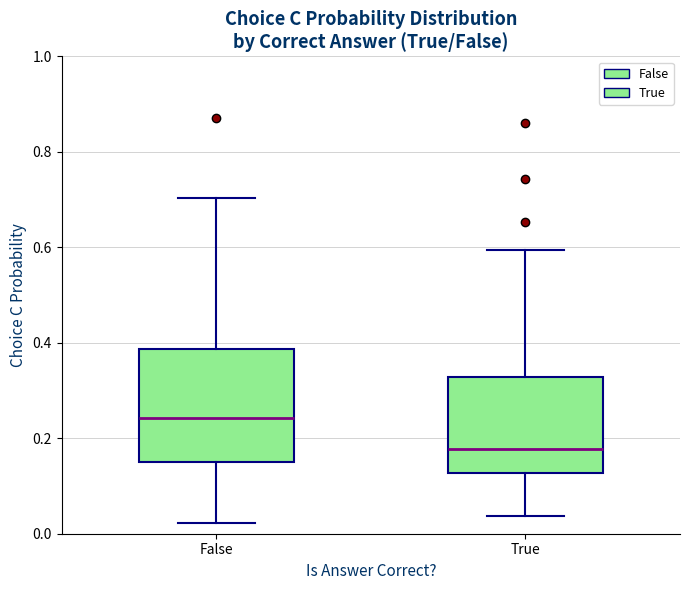

Reading left to right, transcribe this box plot: for each box, give where its median line is, the range the box spans, and where its two whiskers end, as read against the y-axis. The values are not printed on the chart, so give them approximately, as read against the axis.

False: median 0.24, box 0.14 to 0.38, whiskers 0.02 to 0.70
True: median 0.18, box 0.12 to 0.32, whiskers 0.04 to 0.60